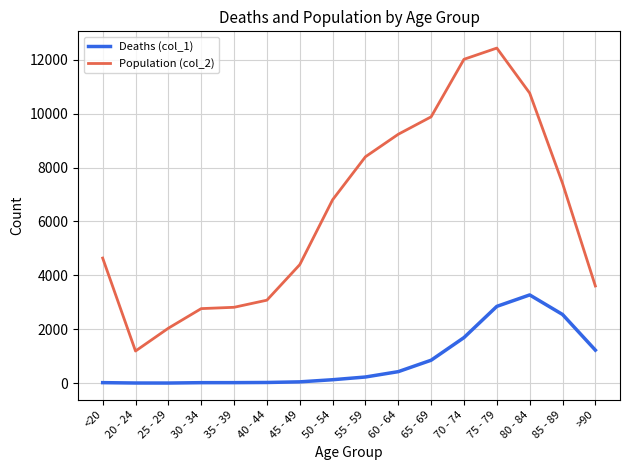

At which category is the sum across all series the highest?

75 - 79